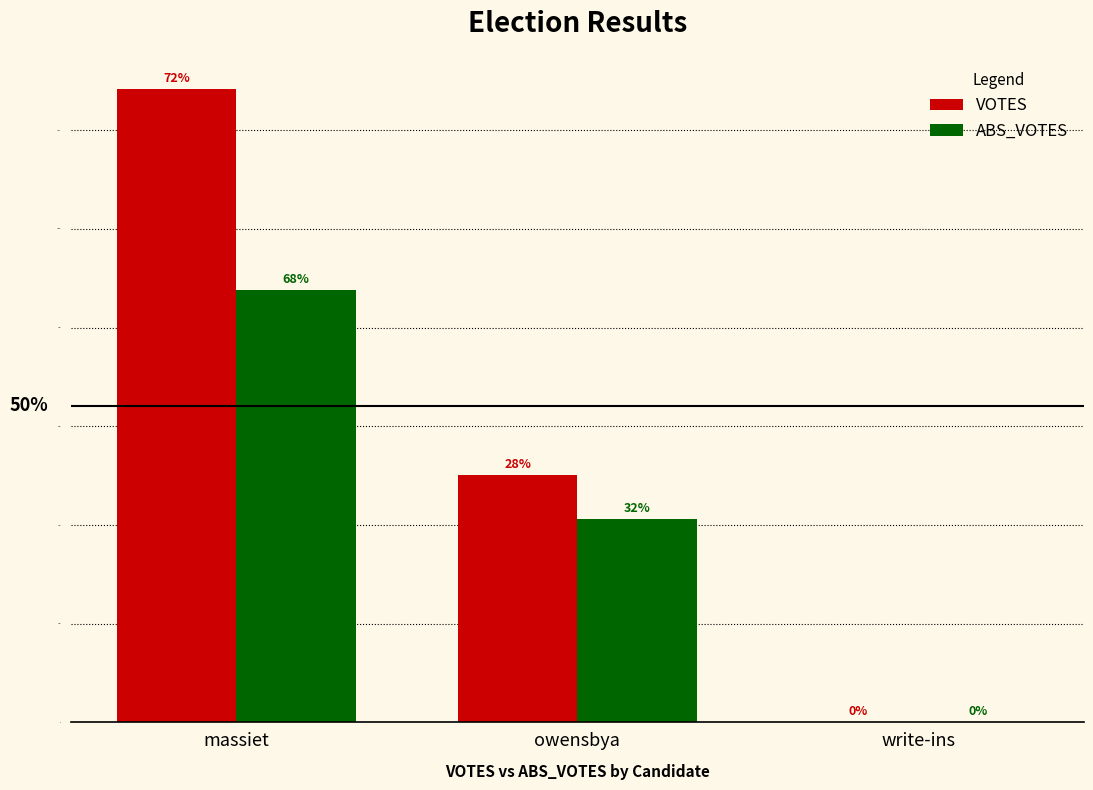

Are the bars grouped side by side (vs. stacked)?

Yes